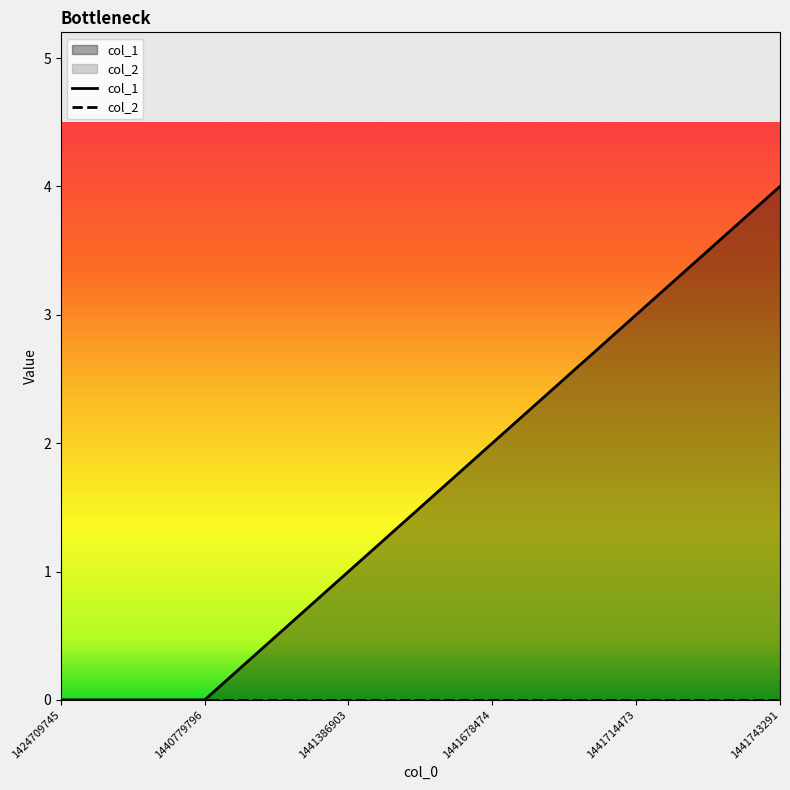

How many lines are shown in the chart?

2